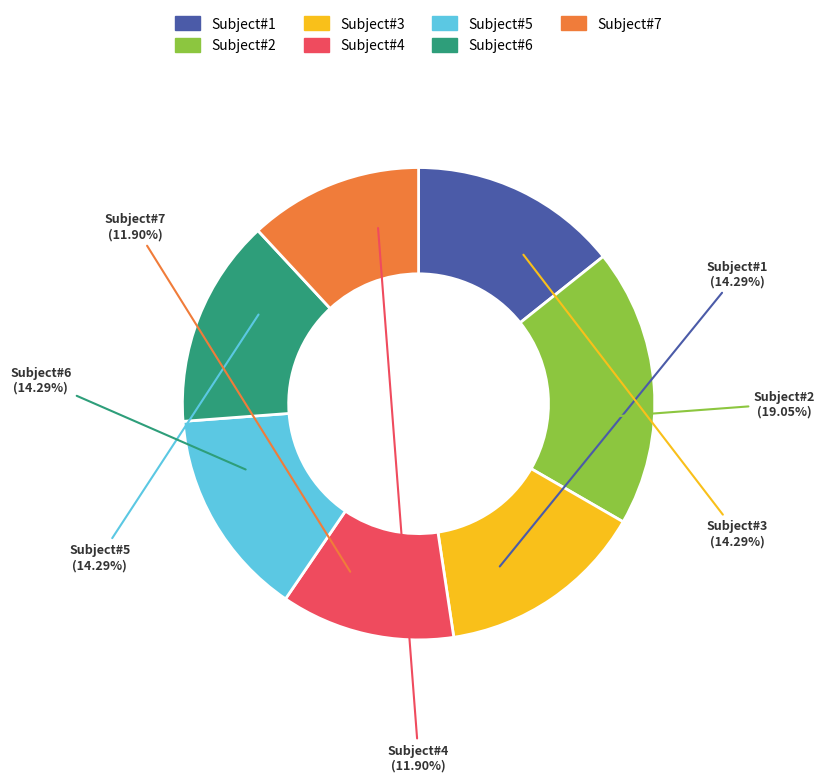

Which slice is the largest?

Subject#2